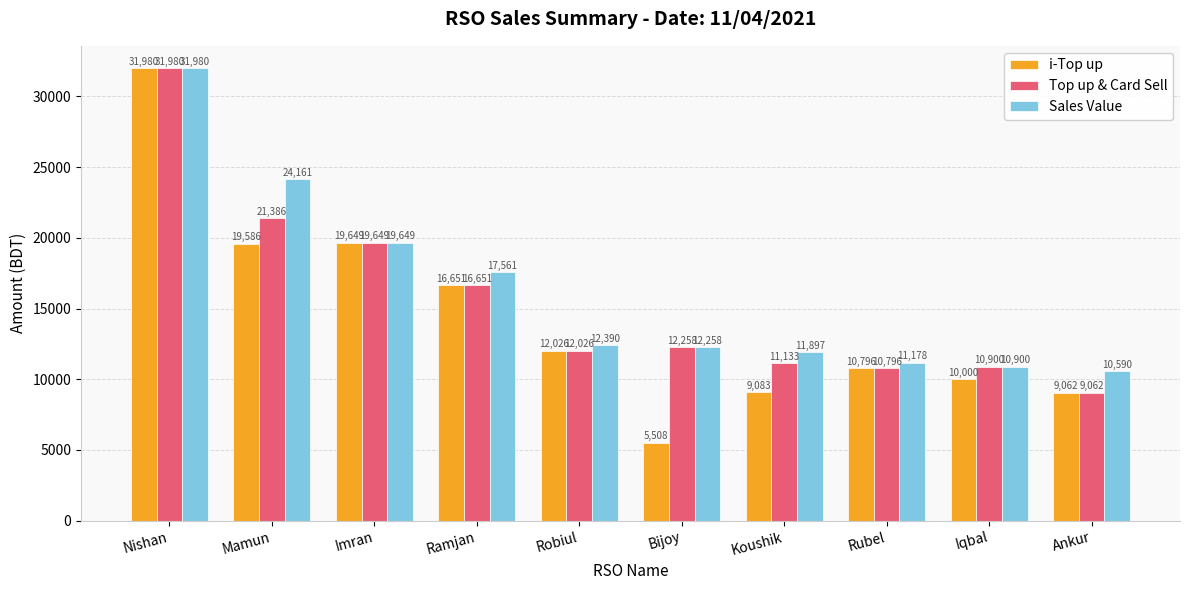

How many groups of bars are there?

10